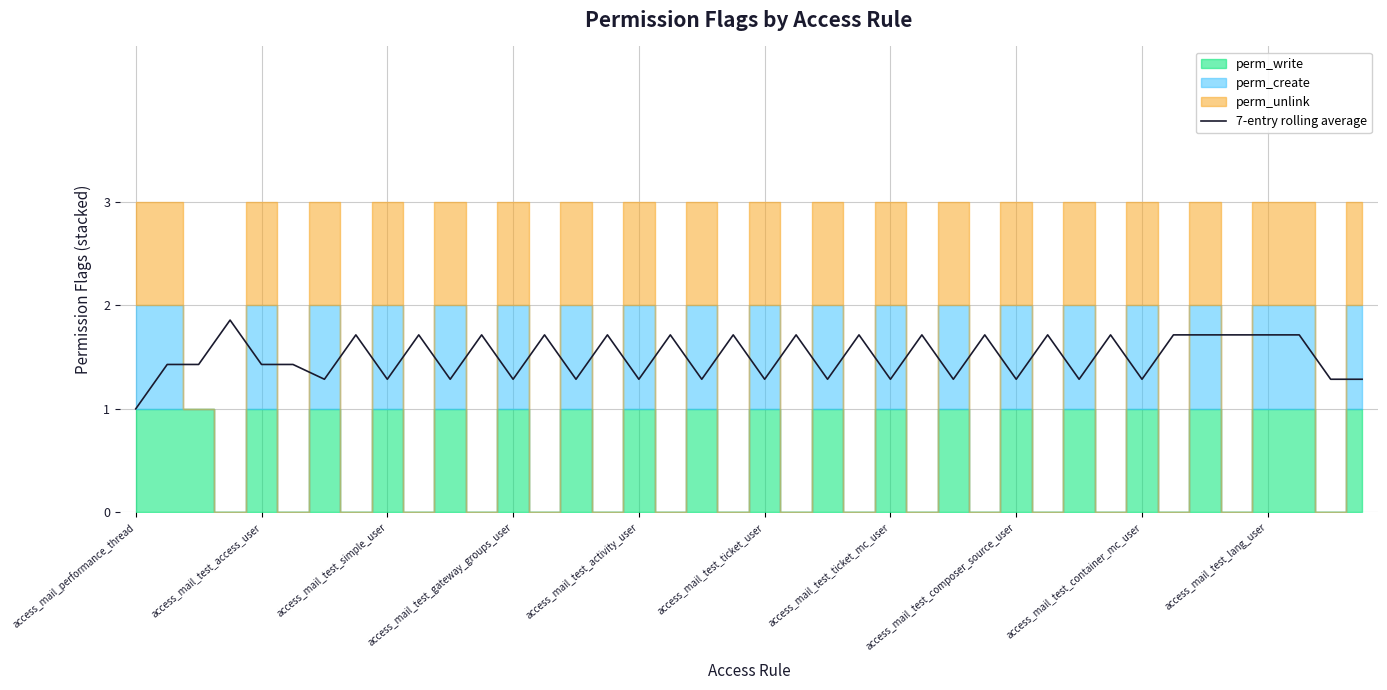

How many categories are shown in the chart?

40